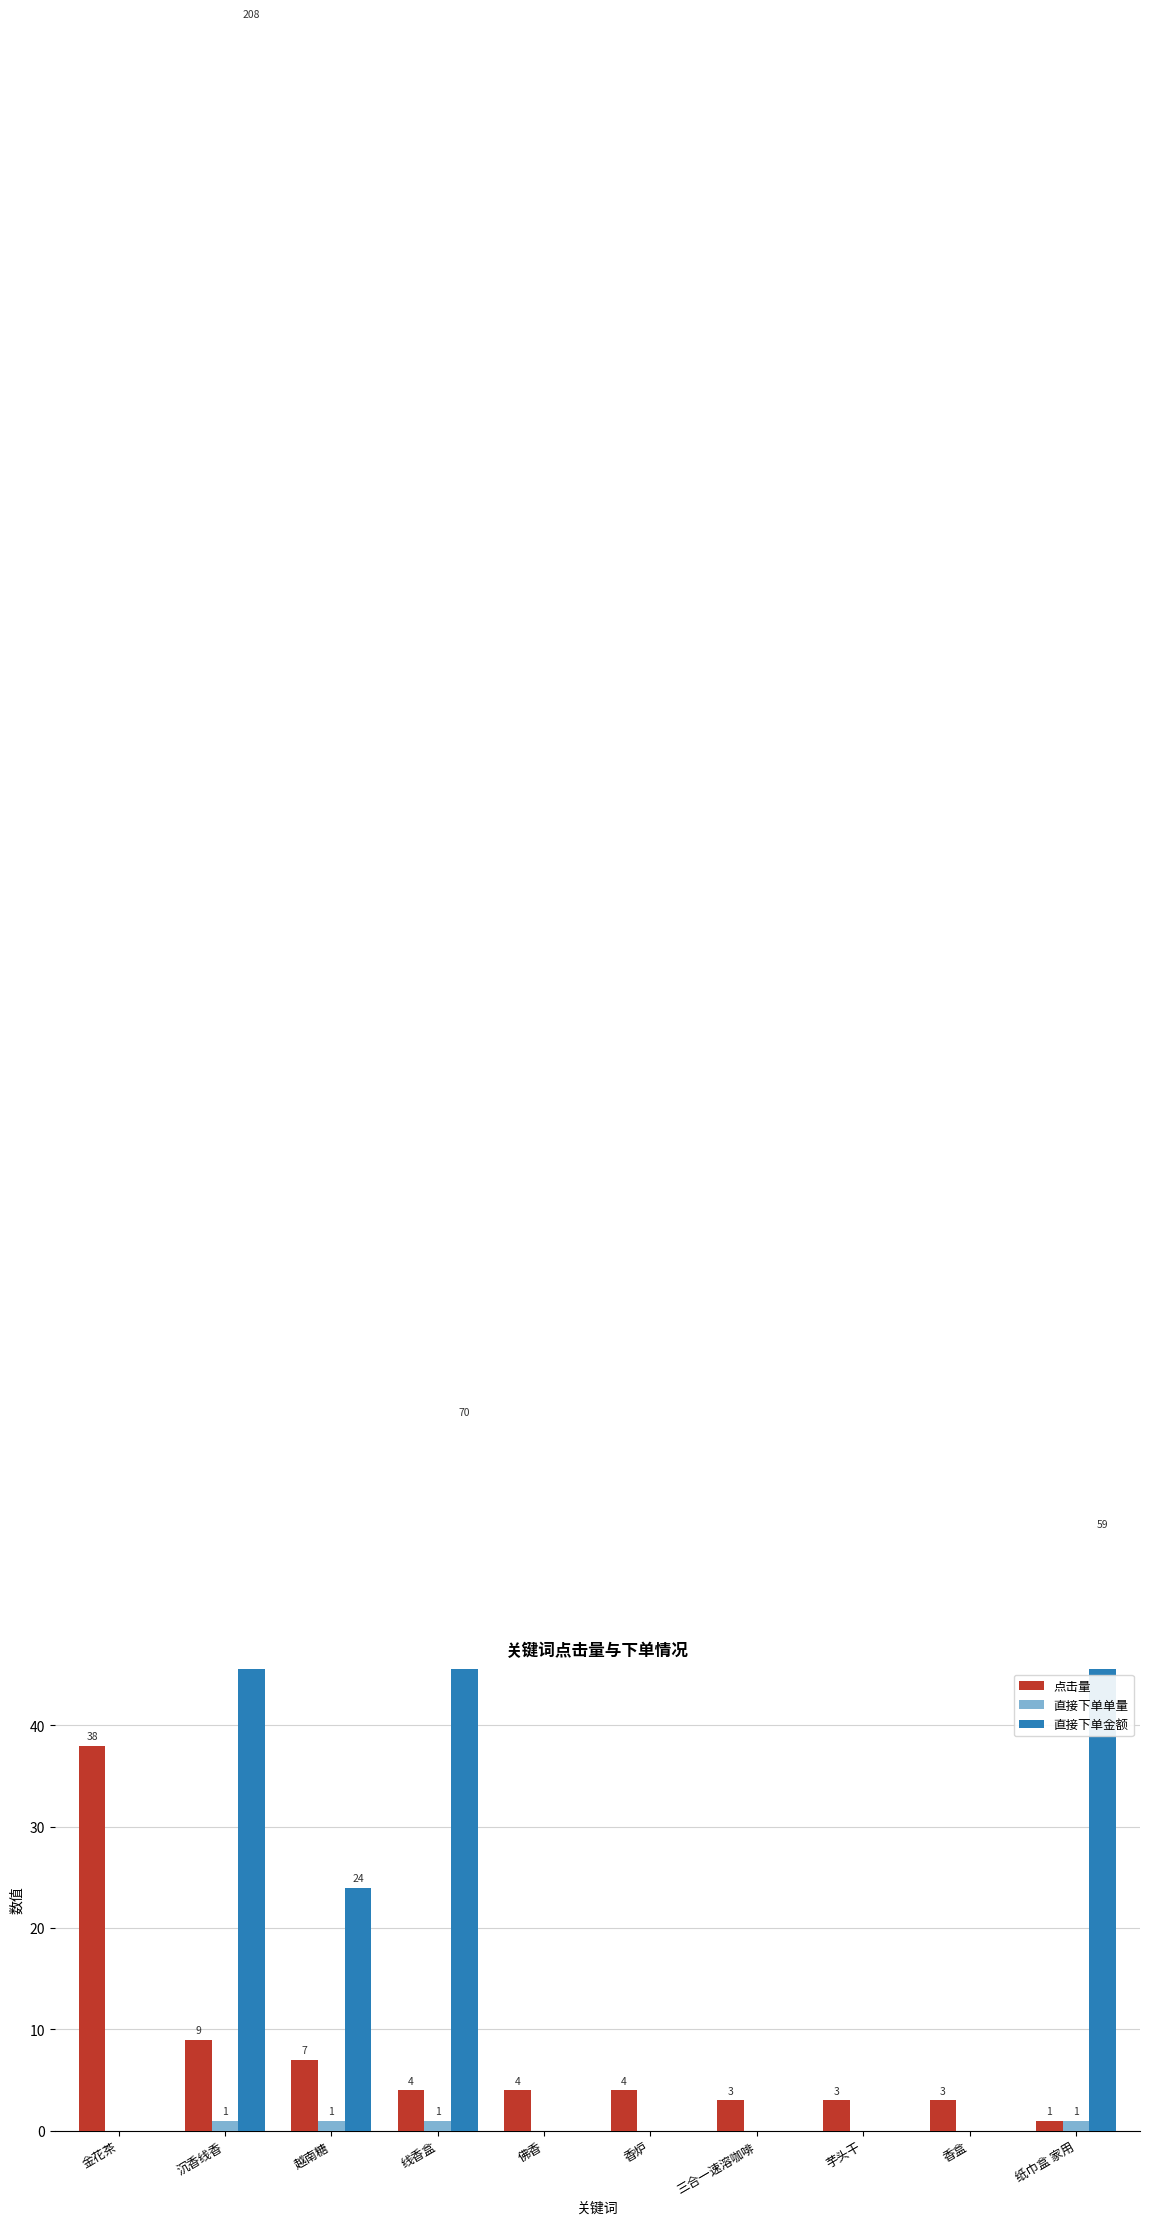

Is the value of 点击量 at 沉香线香 greater than the value of 直接下单金额 at 越南糖?

No